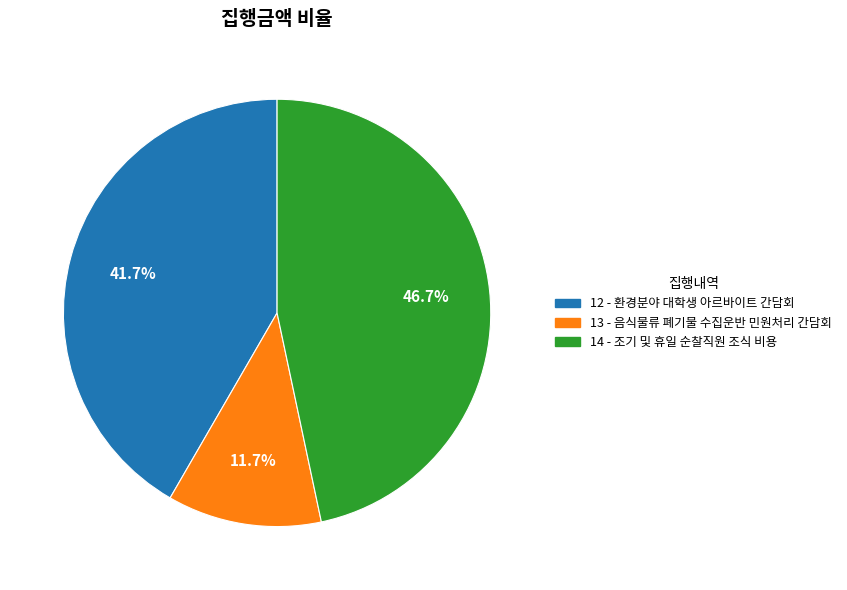

Which category has the smallest portion of the pie?

13 - 음식물류 폐기물 수집운반 민원처리 간담회